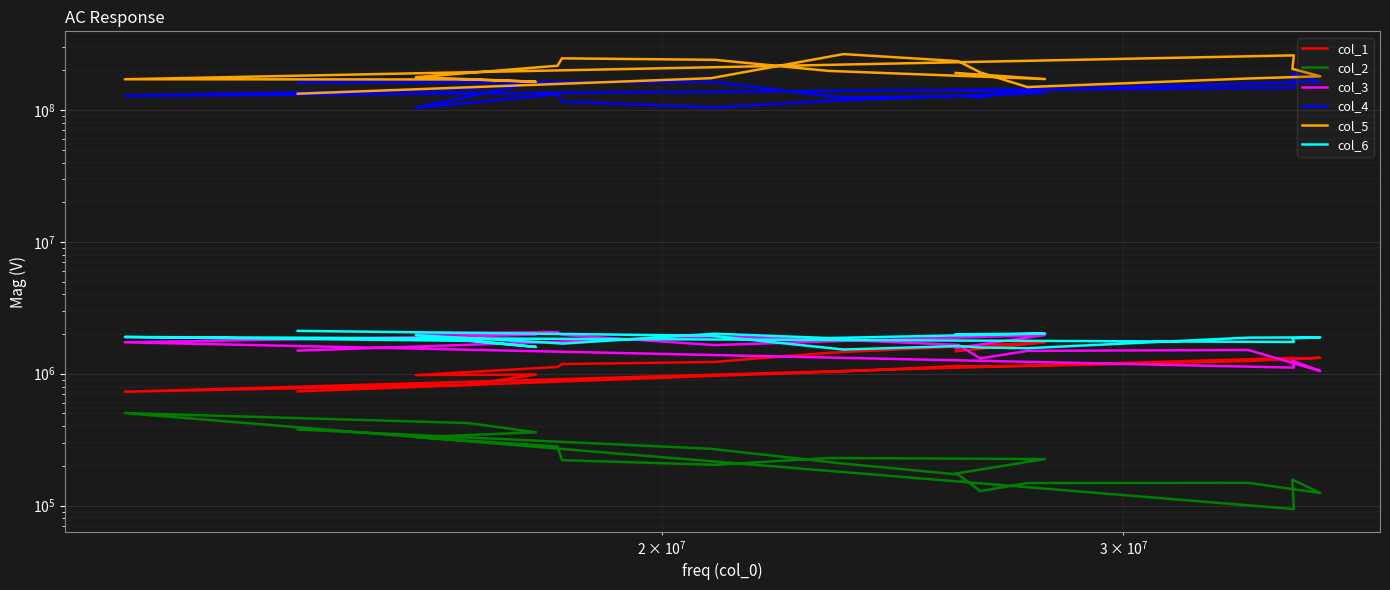

What is the value of the col_3 point at the 10th from the left?

1113054